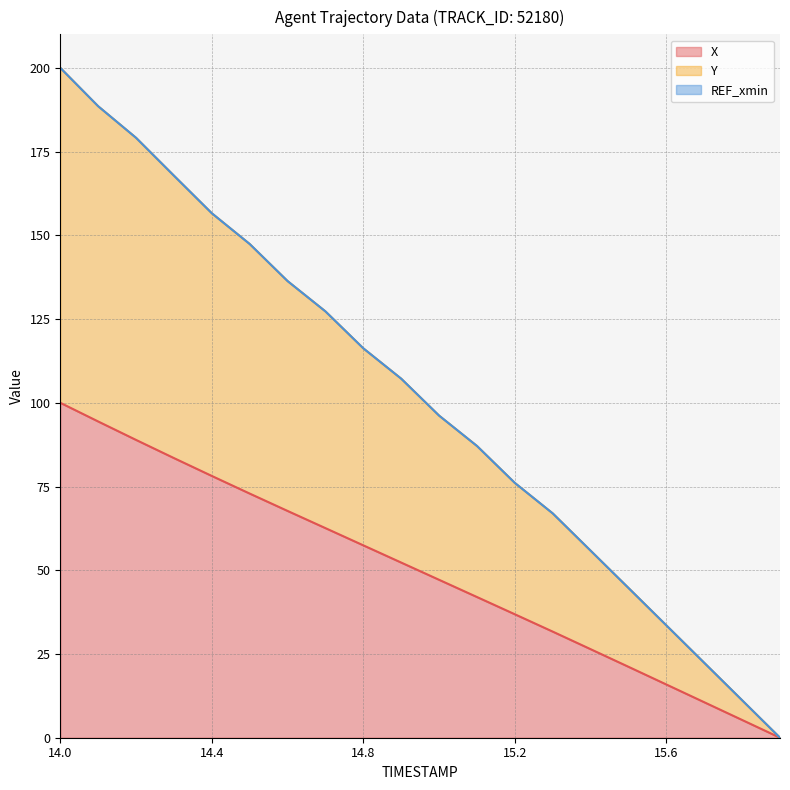

The value of Y at 14.2 is 179.1. True or false?

True